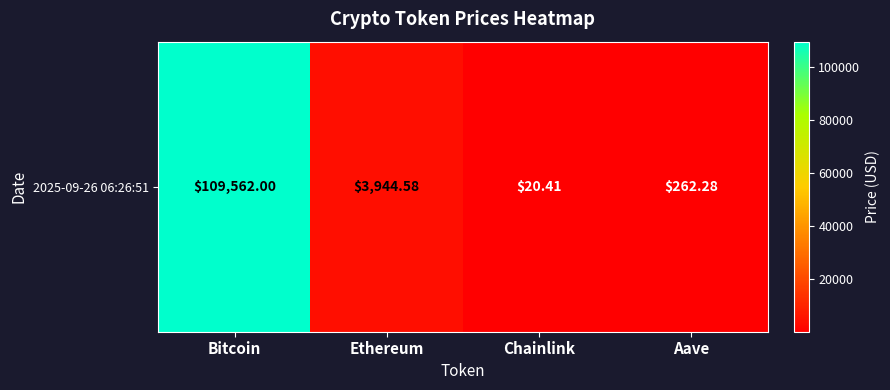

How many data points does each series have?

4